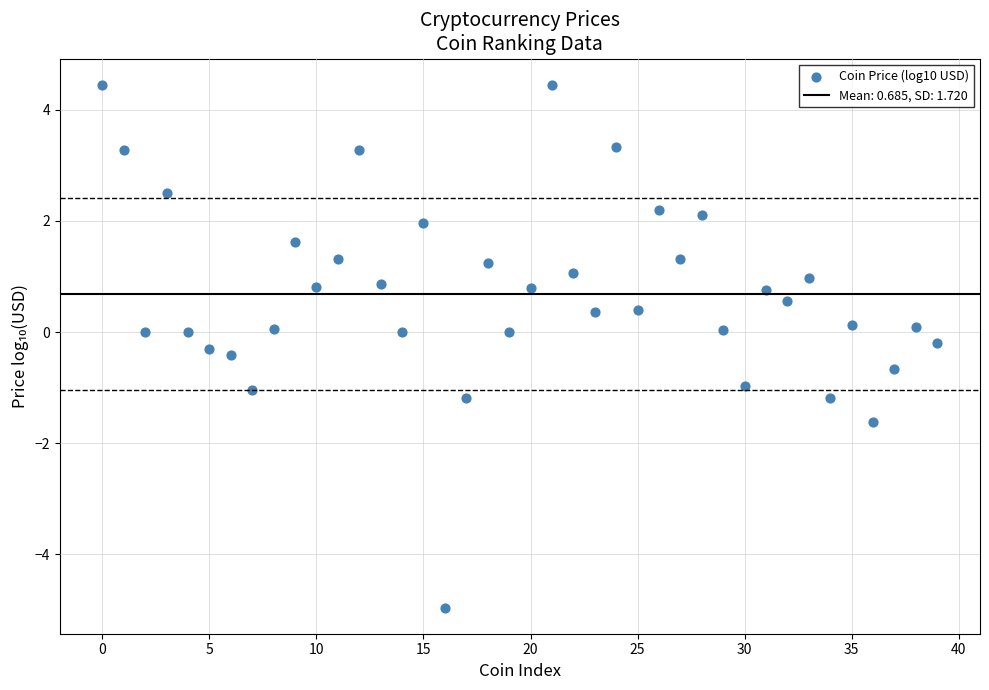

What is the range of Y values (max minus min)?

9.4